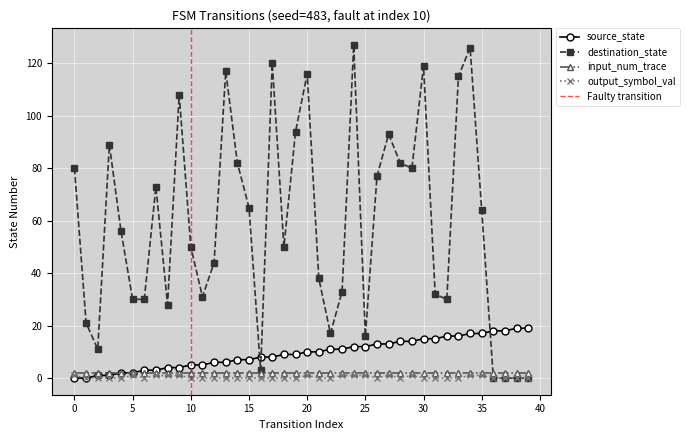

Is the value of output_symbol_val at 36 greater than the value of destination_state at 19?

No